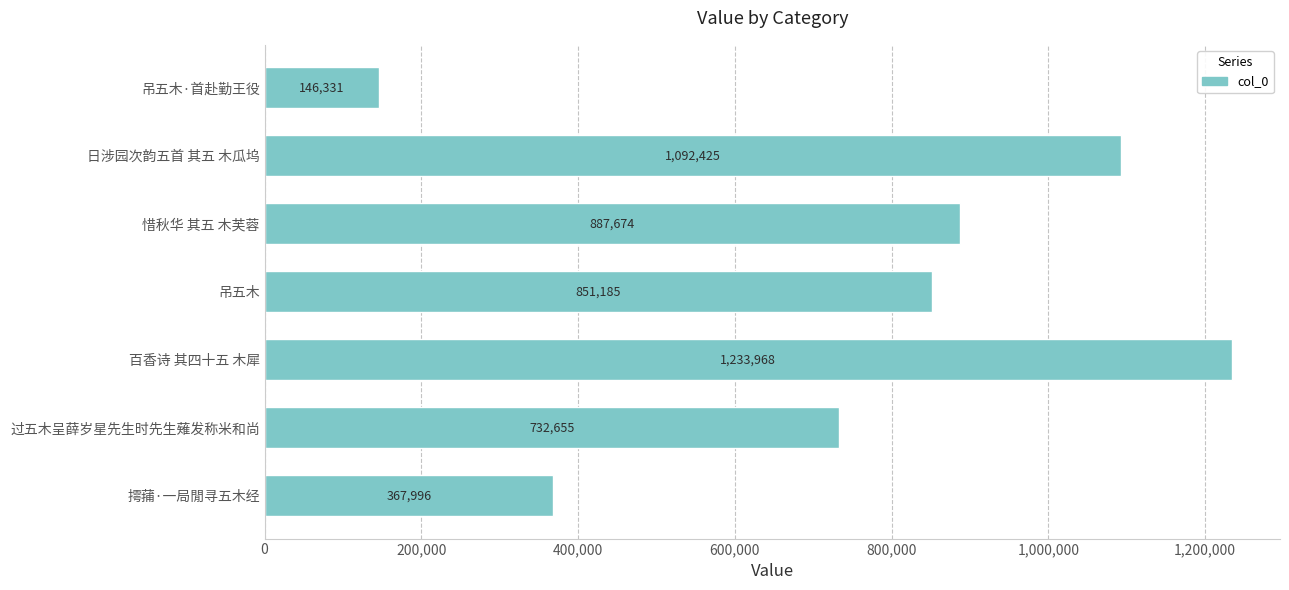

The value at 日涉园次韵五首 其五 木瓜坞 is 1765558. True or false?

False